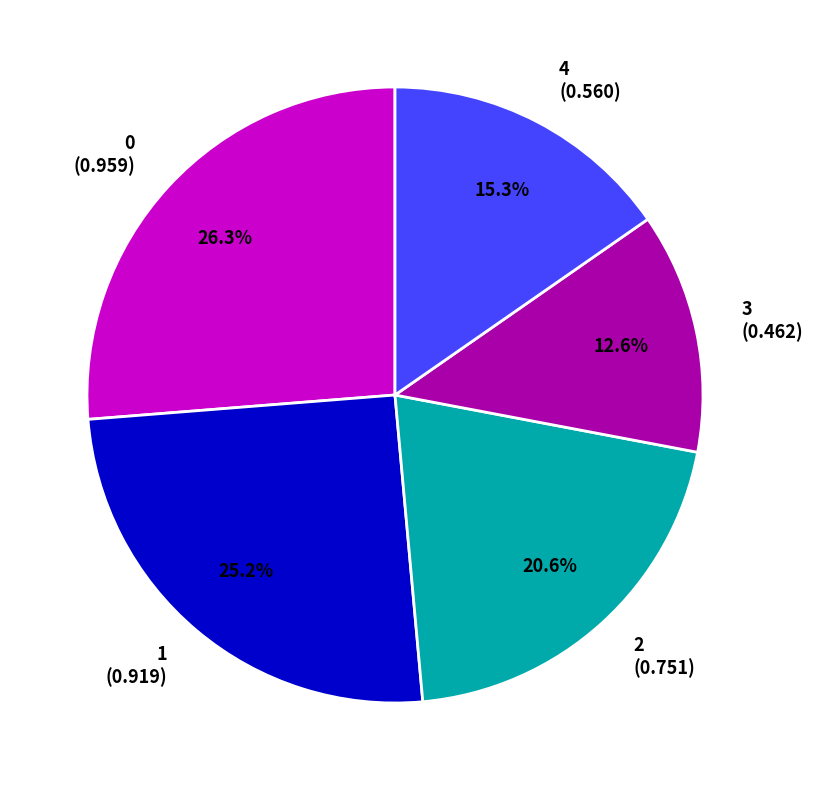

Do 3 and 4 together represent more than half of the pie?

No